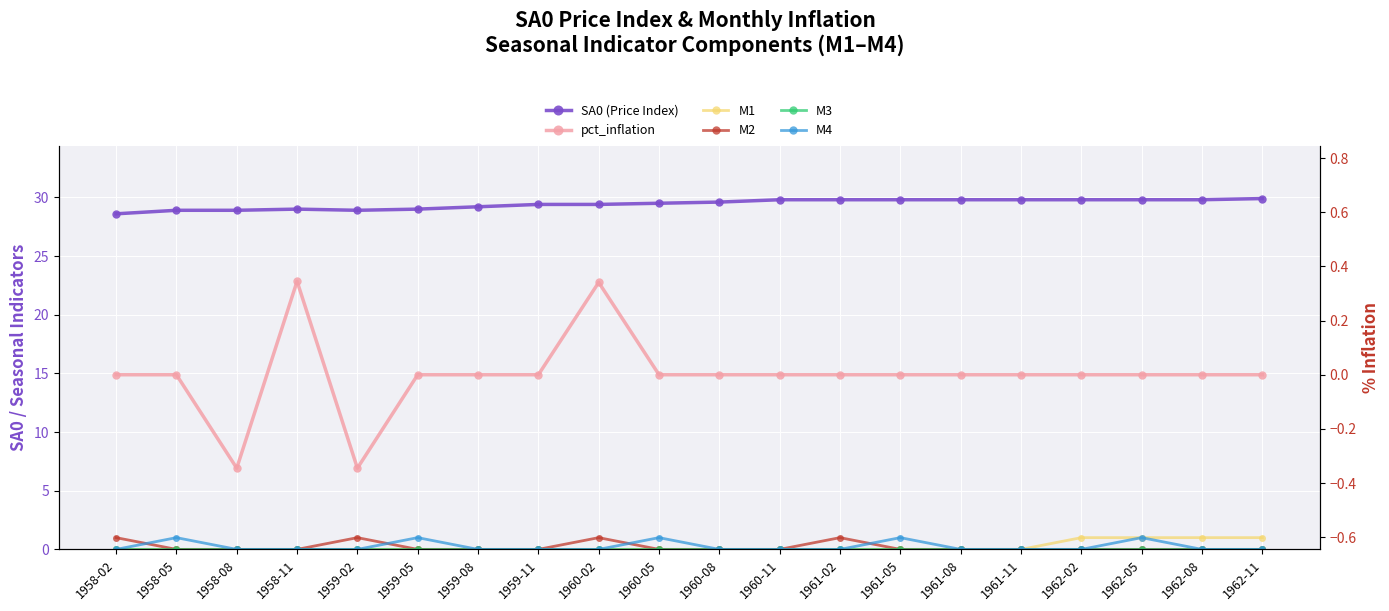

Is the value of pct_inflation at 1960-11 greater than the value of M3 at 1959-05?

No